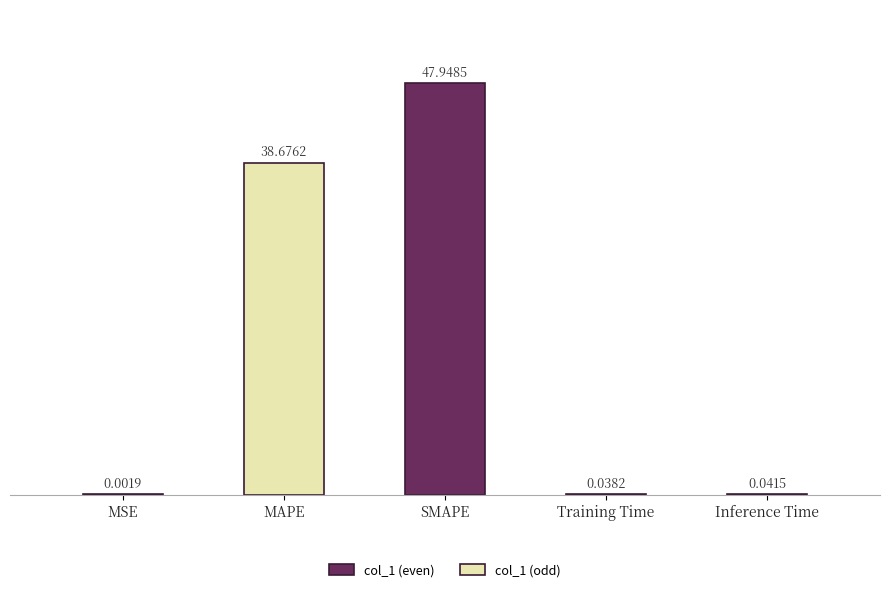

What is the sum of all values?

86.7